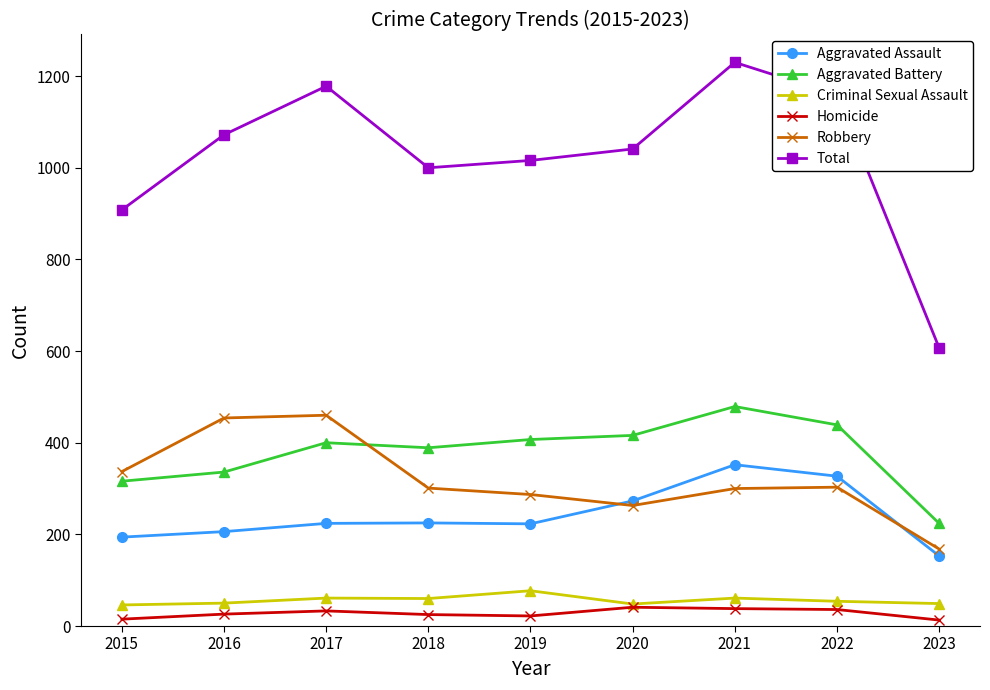

What is the difference between the maximum and minimum values in the Aggravated Battery series?

255